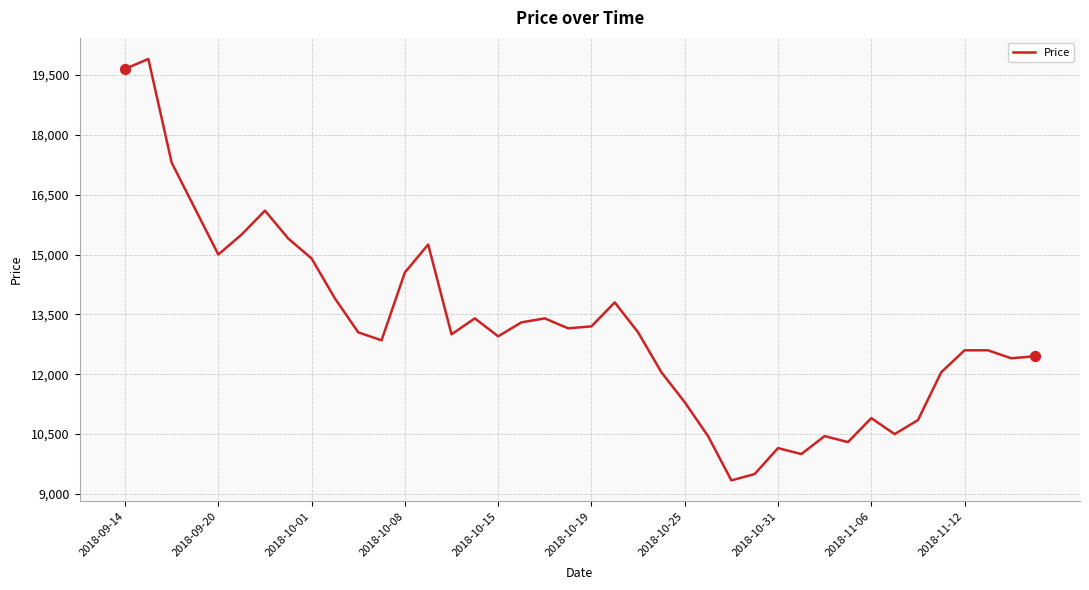

What is the smallest value displayed?

9340